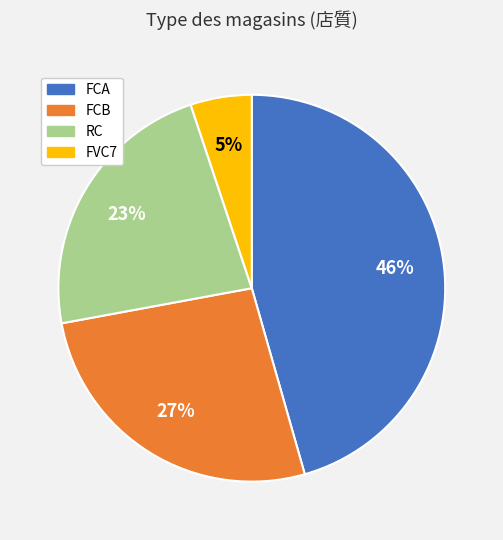

To the nearest percent, what percentage of the pie is RC?

23%